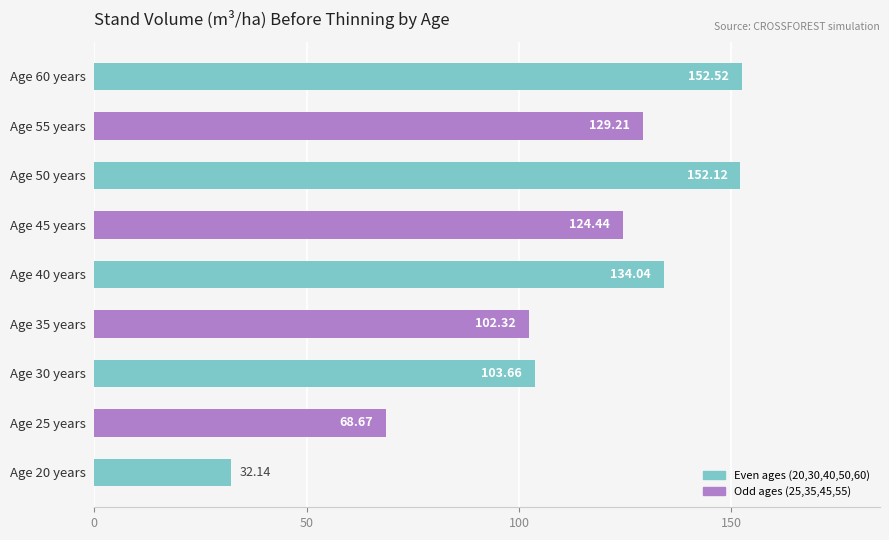

What is the sum of all values?

999.1